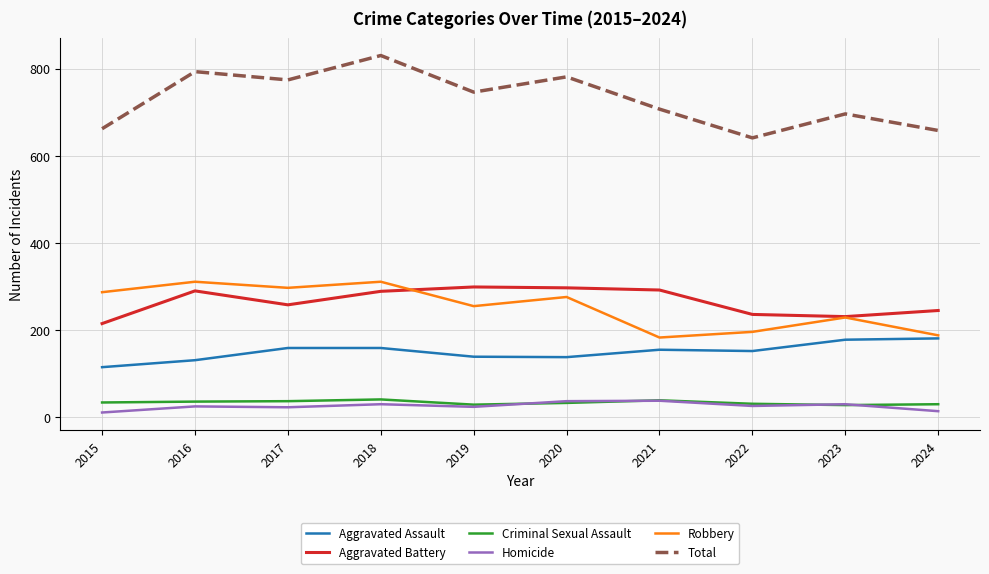

Is it true that Robbery equals 287 at 2015?

True